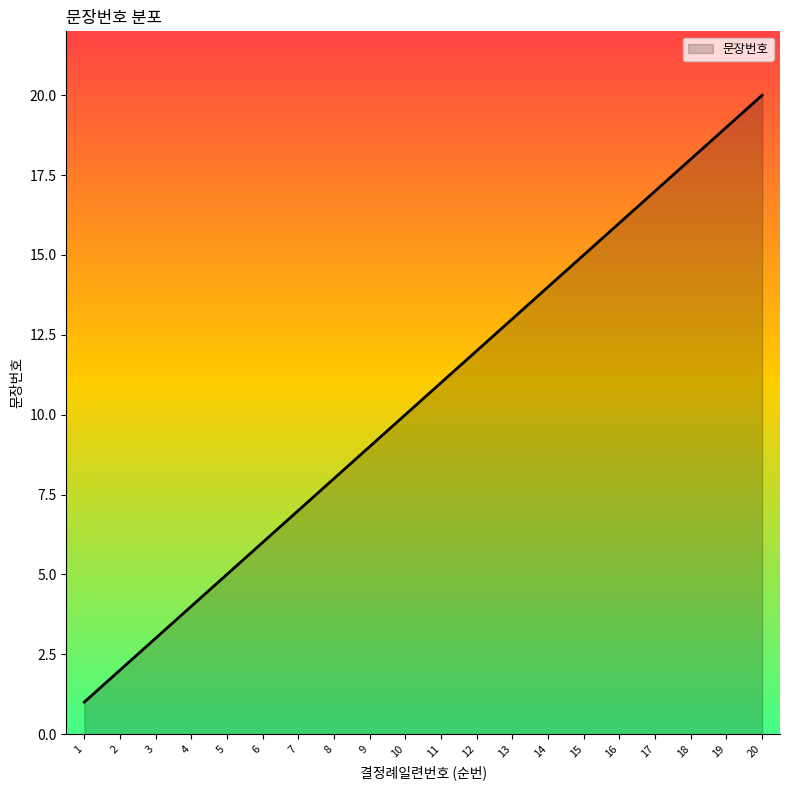

How many lines are shown in the chart?

1